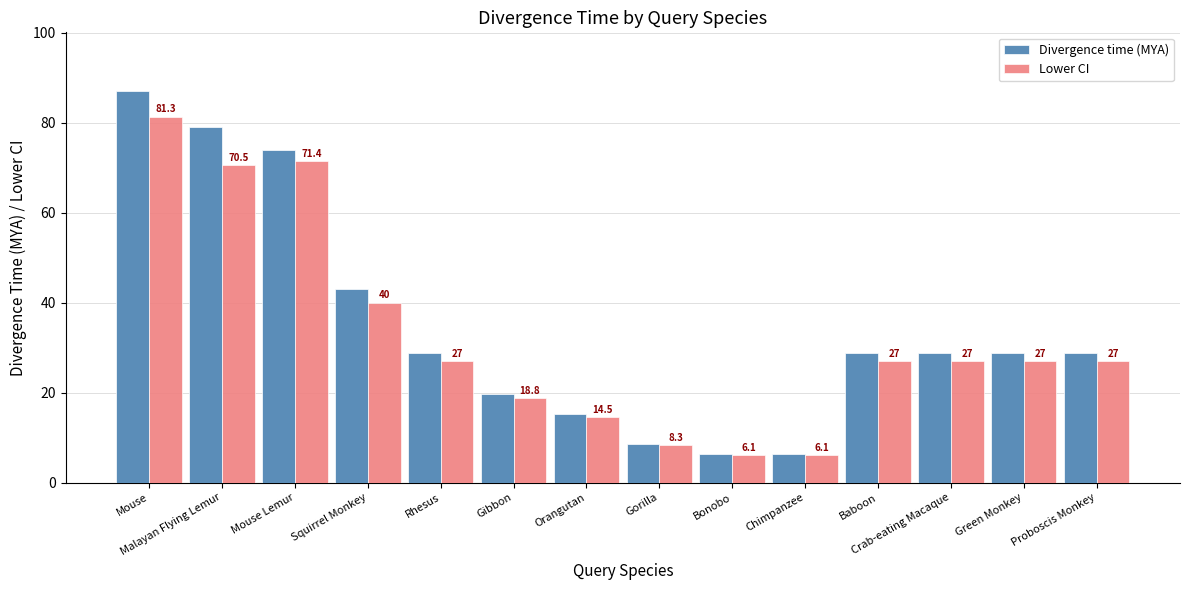

What is the greatest value displayed?

87.0